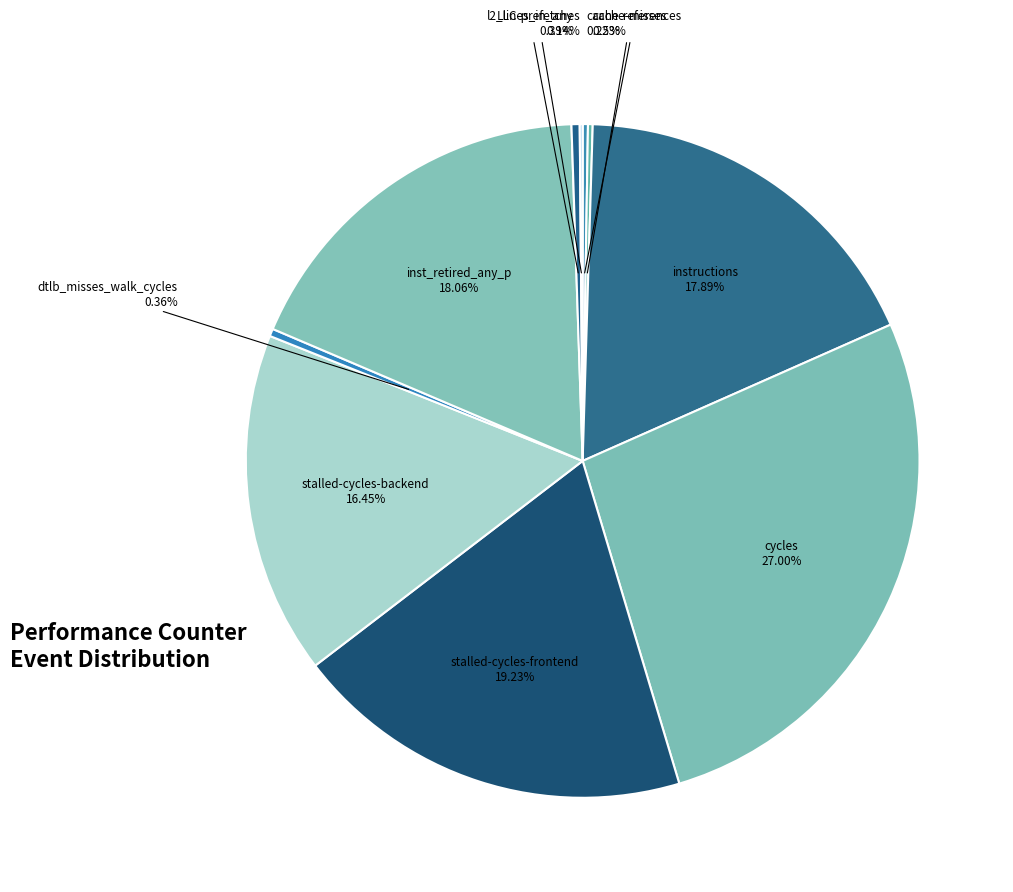

To the nearest percent, what is the average slice percentage?

10%